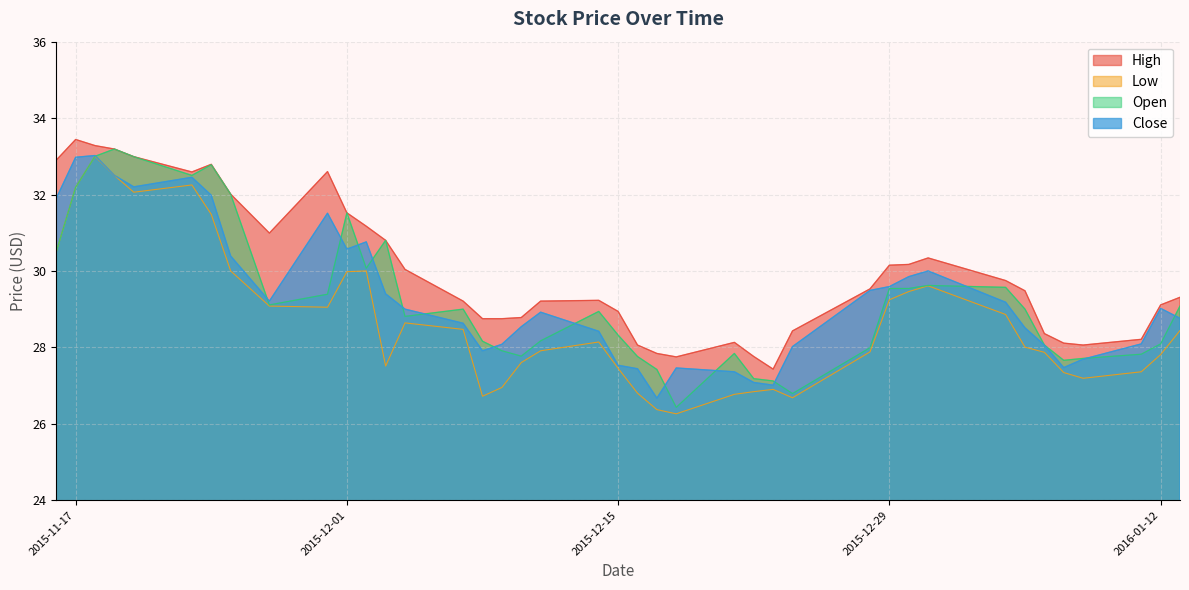

Rank the series at 2015-12-24 from highest to lowest value.

High, Close, Open, Low